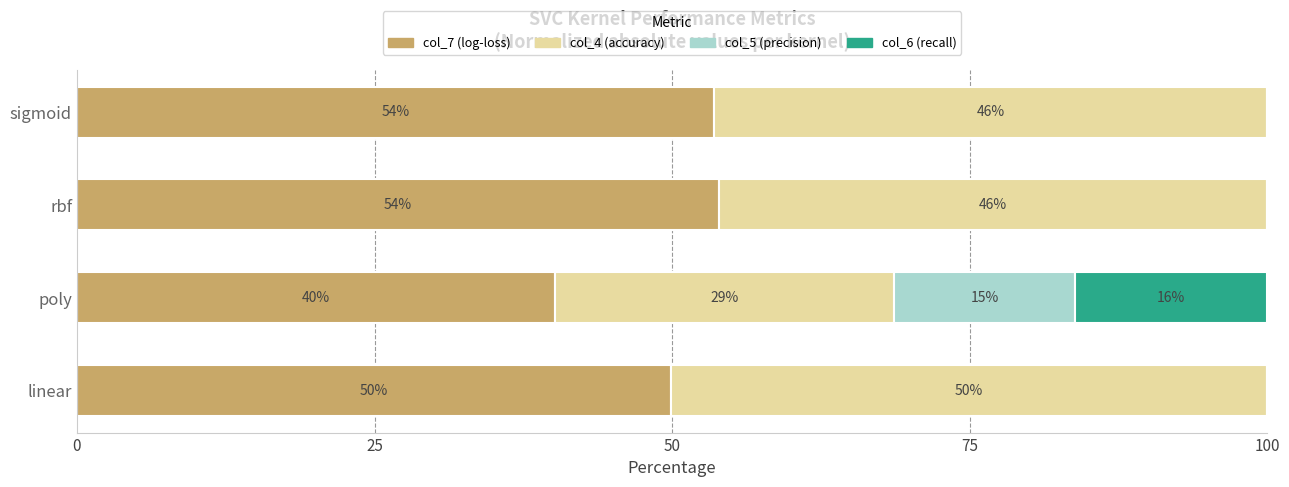

What is the sum of the col_7 (log-loss) values at rbf and poly?

94.0